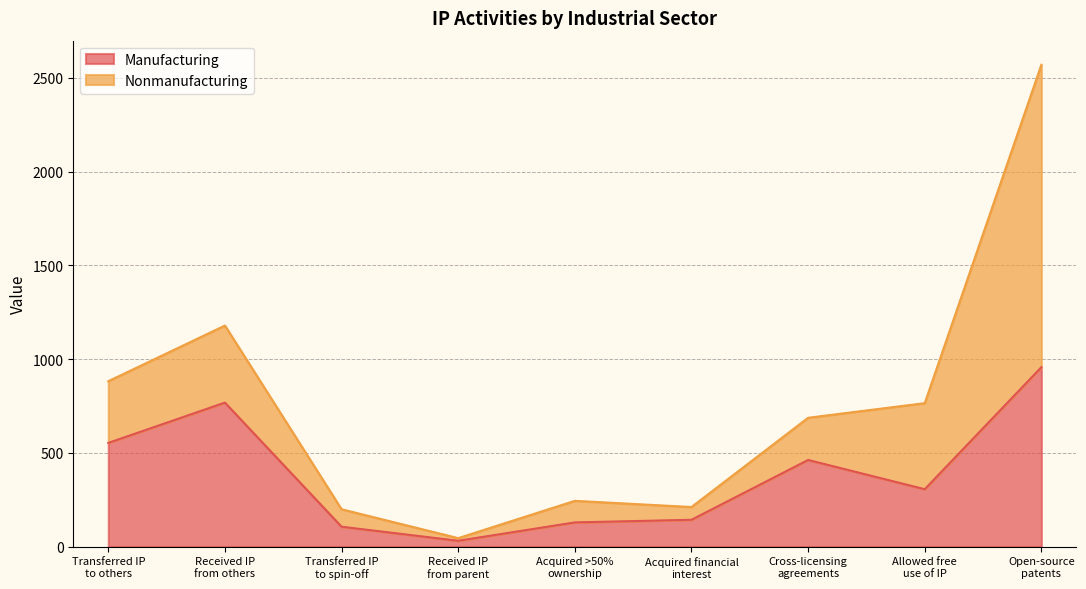

Which category has the highest value across all series?

Open-source
patents